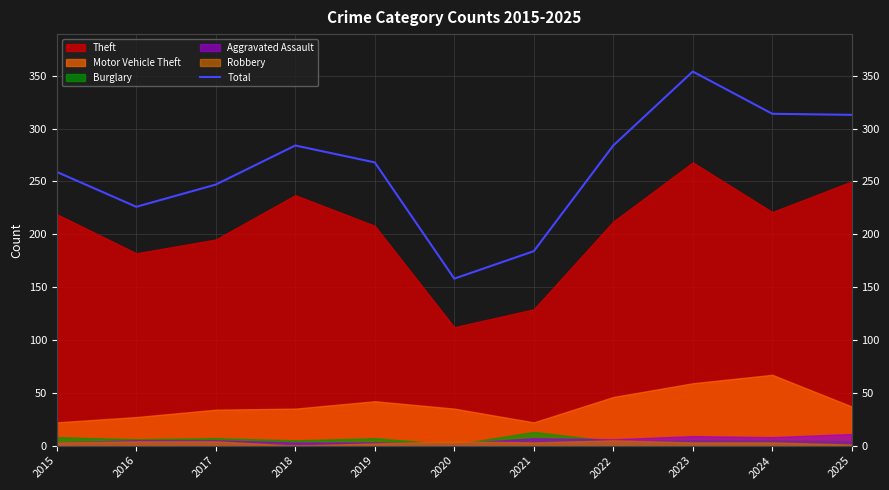

Where is the first local minimum?

2016